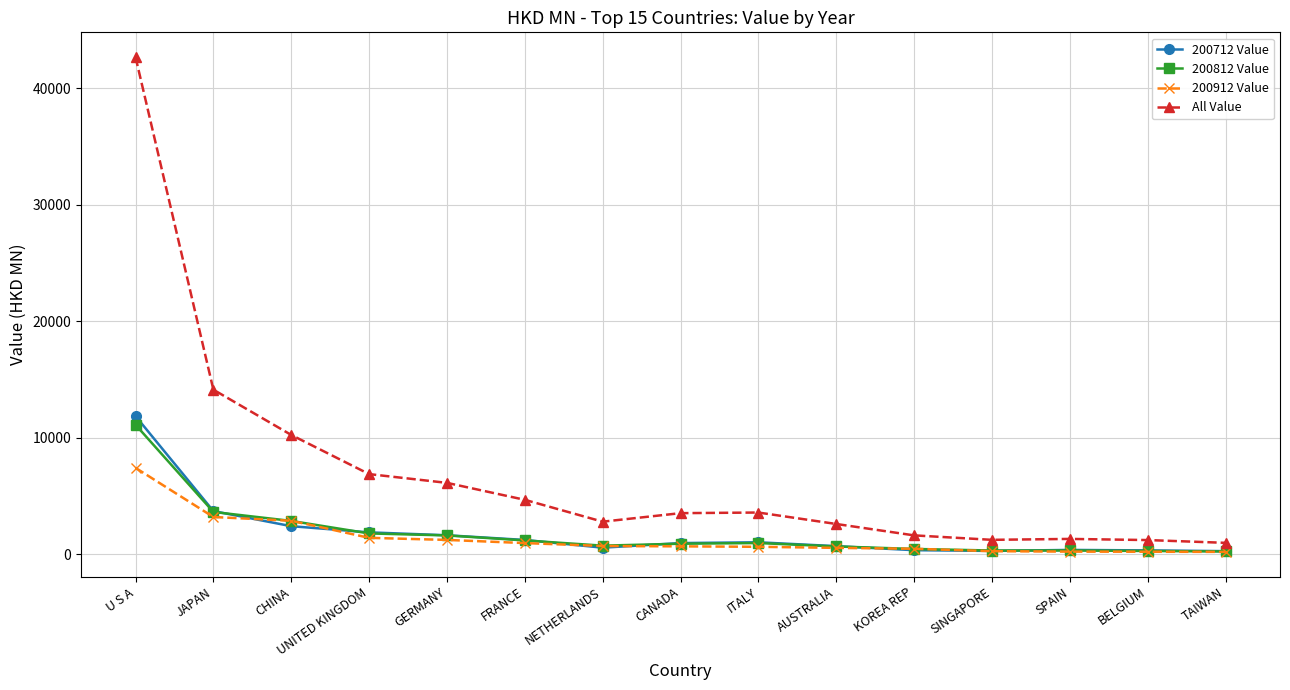

Does the chart have visible grid lines?

Yes